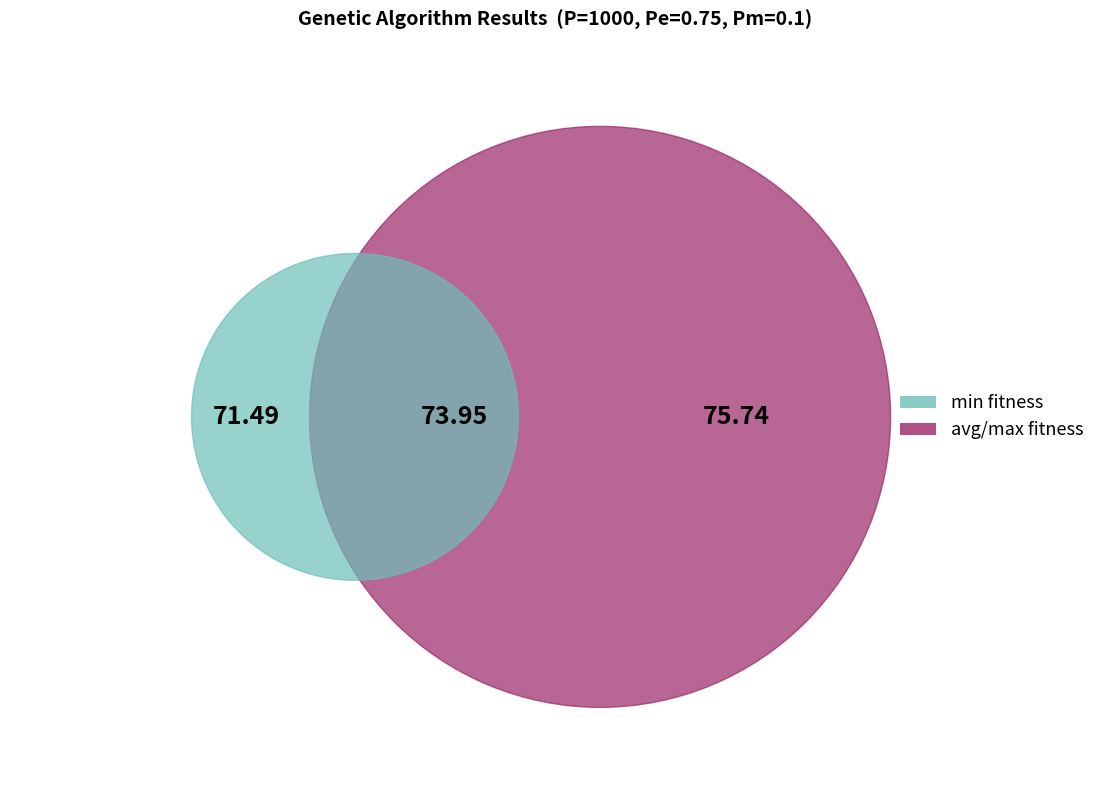

Is there a majority slice in this chart?

No